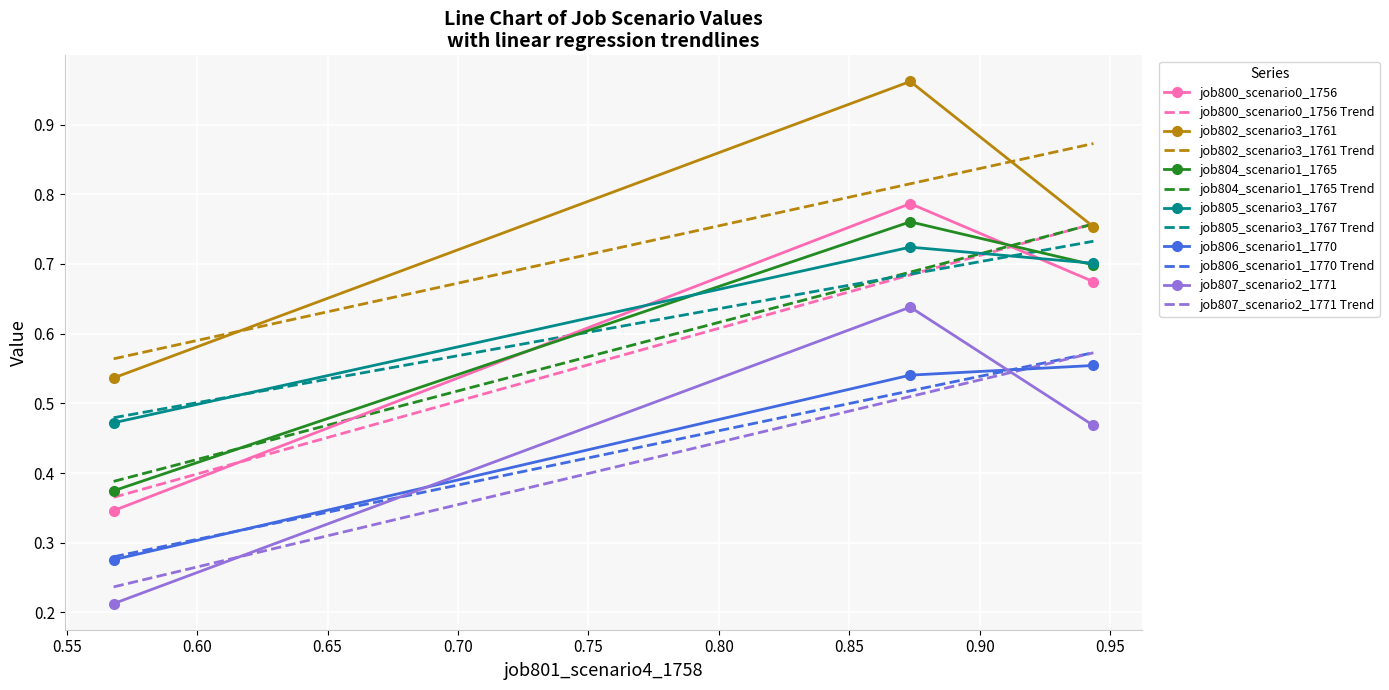

Which series has the widest spread of values?

job800_scenario0_1756